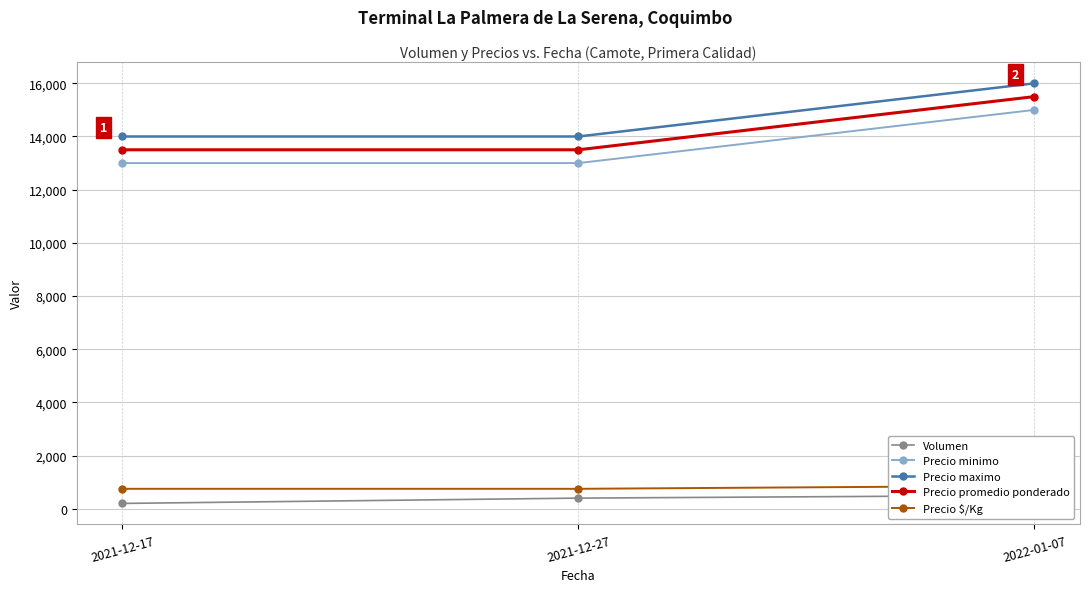

Where is Precio $/Kg nearest to the value 805?

2021-12-17